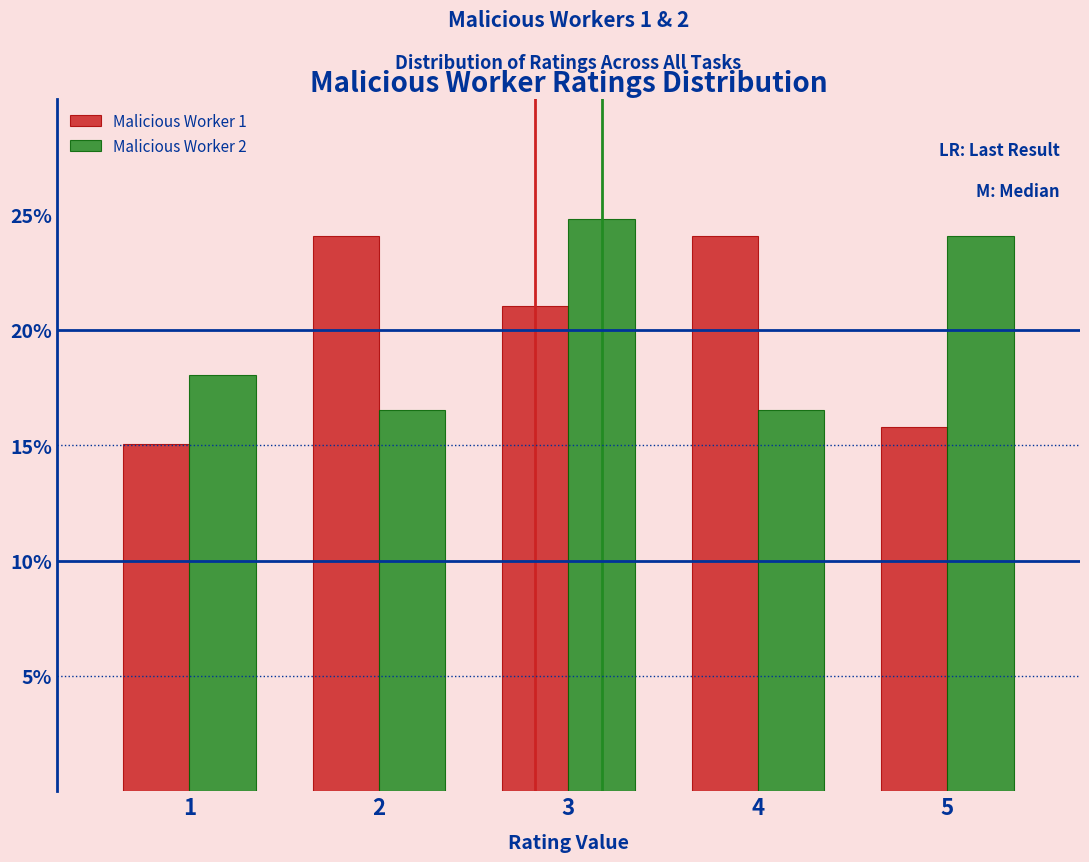

Reading left to right, transcribe all the data shown in this chart.

Malicious Worker 1: 15.0	24.1	21.1	24.1	15.8
Malicious Worker 2: 18.0	16.5	24.8	16.5	24.1